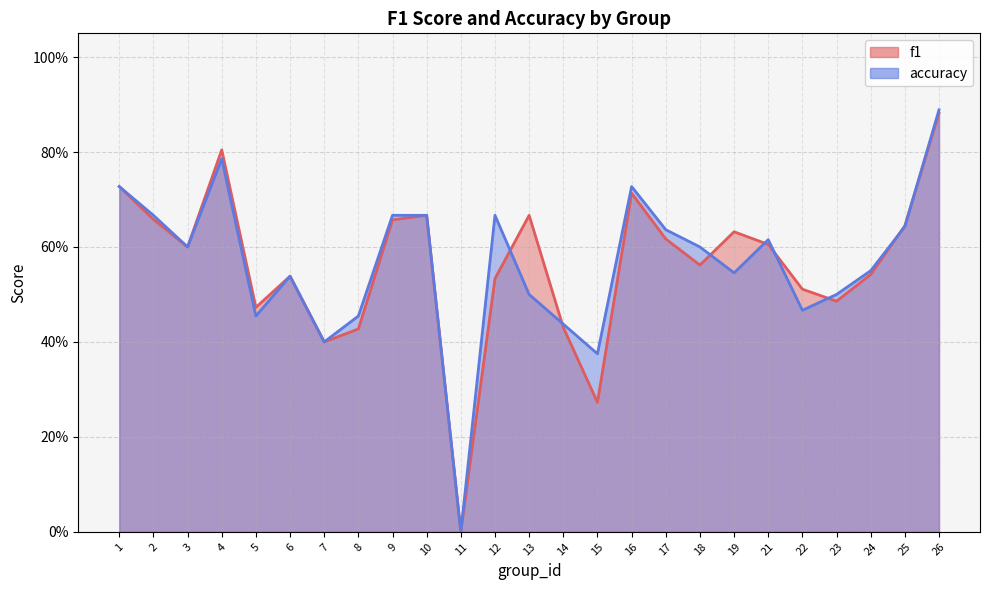

At which category does f1 reach its first local peak?

4